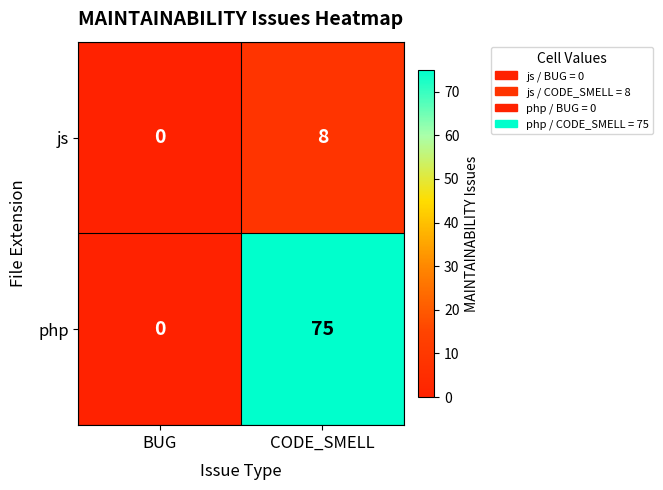

Which category has the highest value across all series?

CODE_SMELL